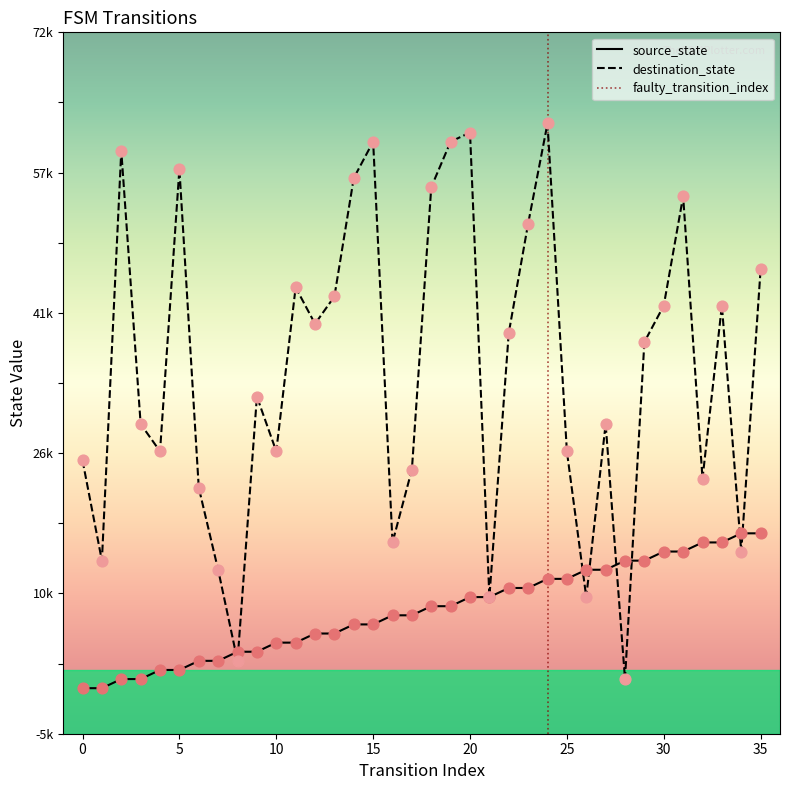

At how many categories does at least one series exceed 37?

18